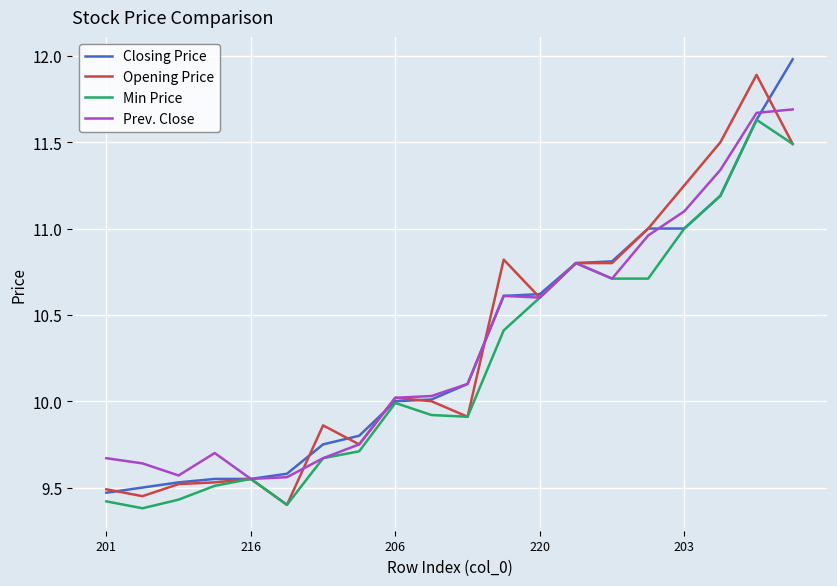

What is the highest value of the Closing Price series?

12.0